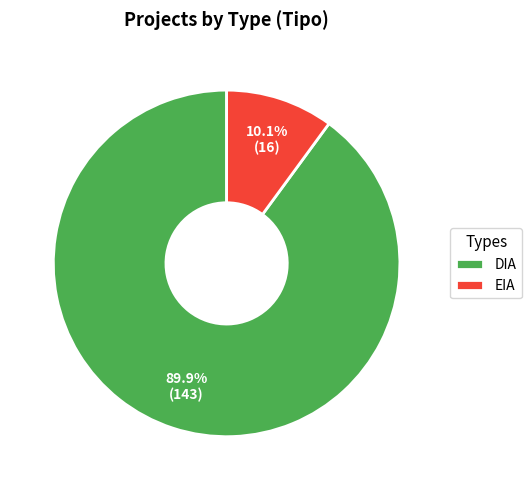

To the nearest percent, what is the difference between the largest and smallest slice percentages?

80%